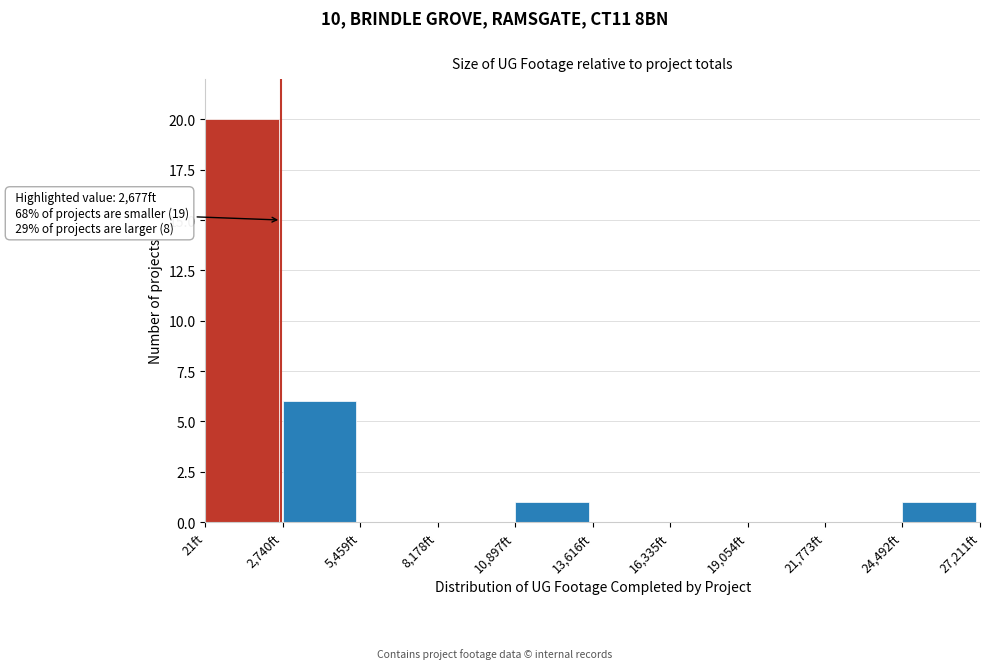

Over which range of the x-axis is the bar tallest?

0 to 2500